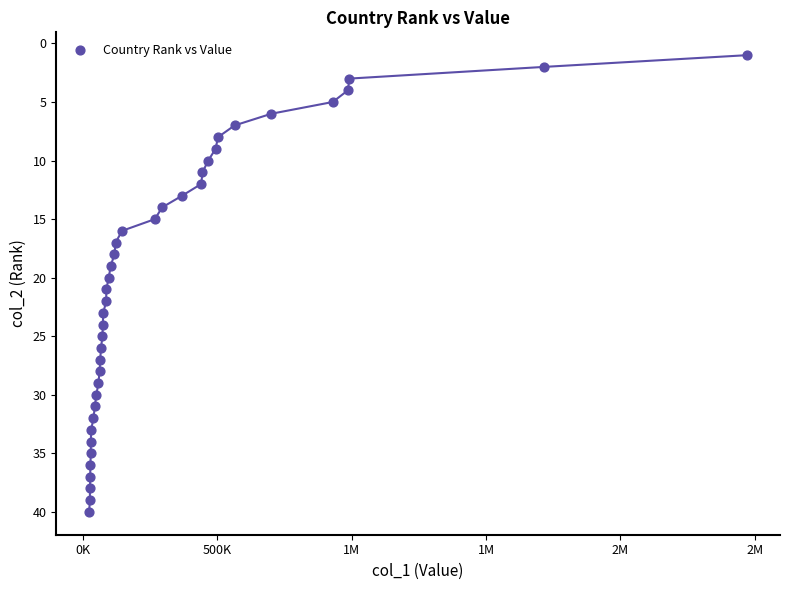

What is the range of Y values (max minus min)?

39